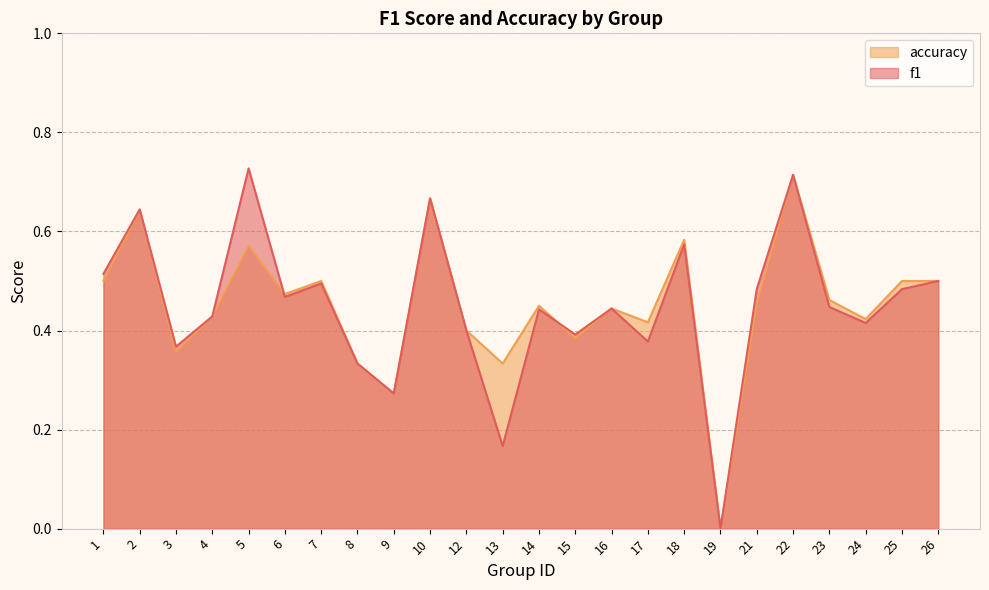

How many lines are shown in the chart?

2